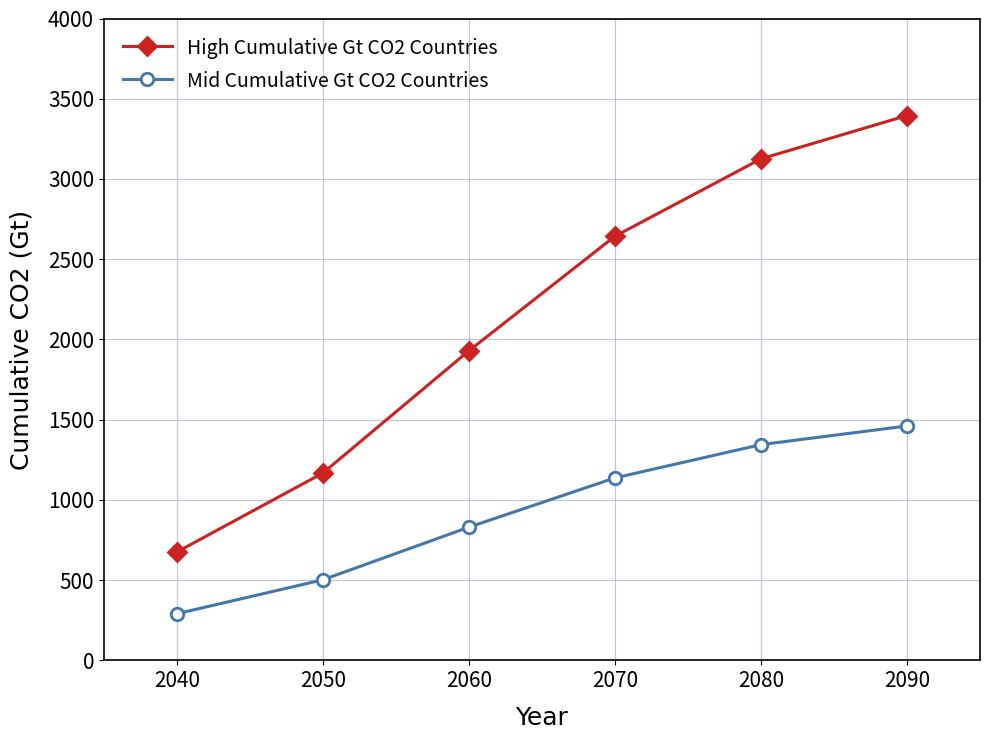

What is the value of the Mid Cumulative Gt CO2 Countries point at the 3rd from the left?

830.0